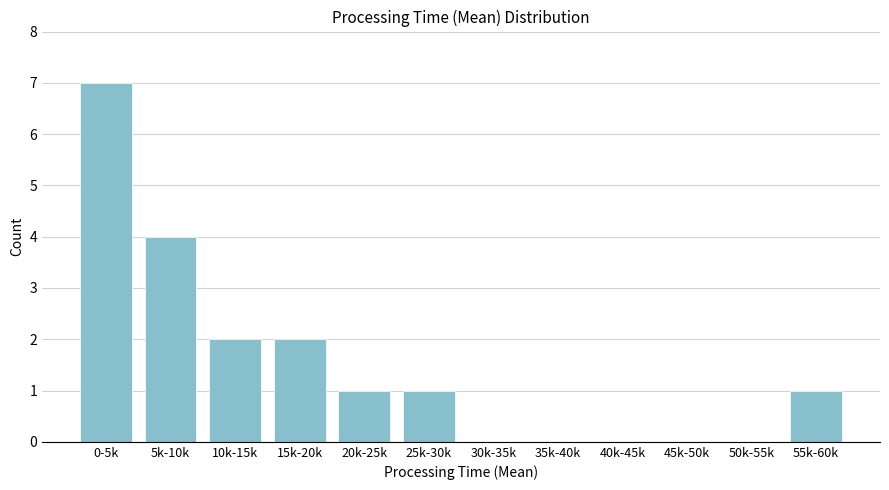

Which label corresponds to the largest value in the chart?

0-5k